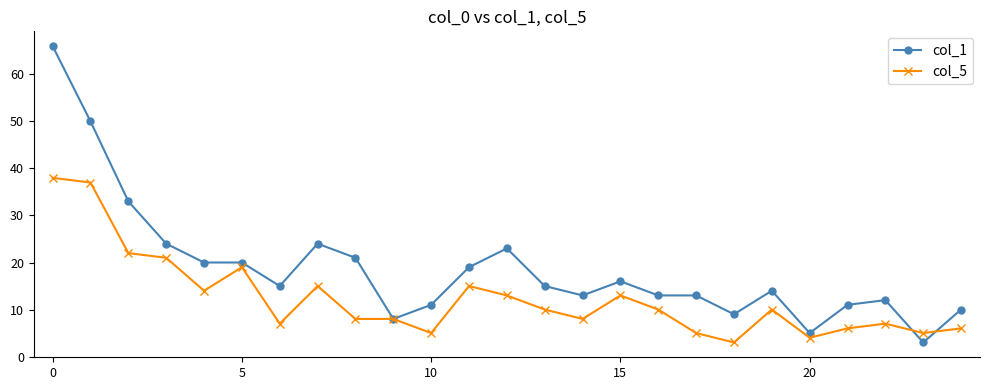

Rank the series by their maximum value, from lowest to highest.

col_5, col_1